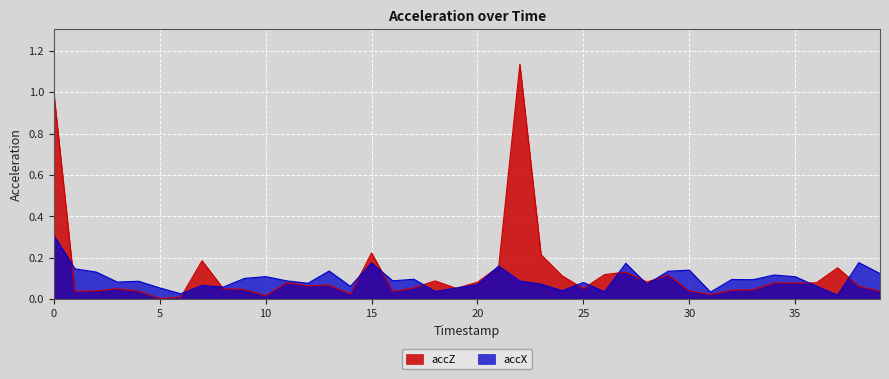

What is the difference between the maximum and minimum values in the accZ series?

1.1